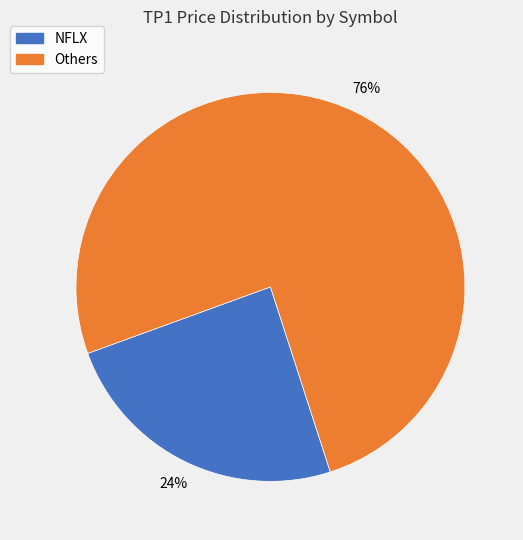

To the nearest percent, what is the average slice percentage?

50%